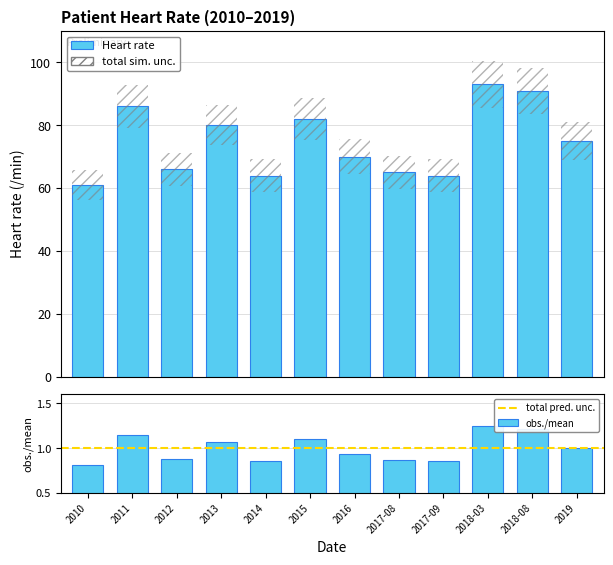

The chart shows a value of 86 at 2011. True or false?

True